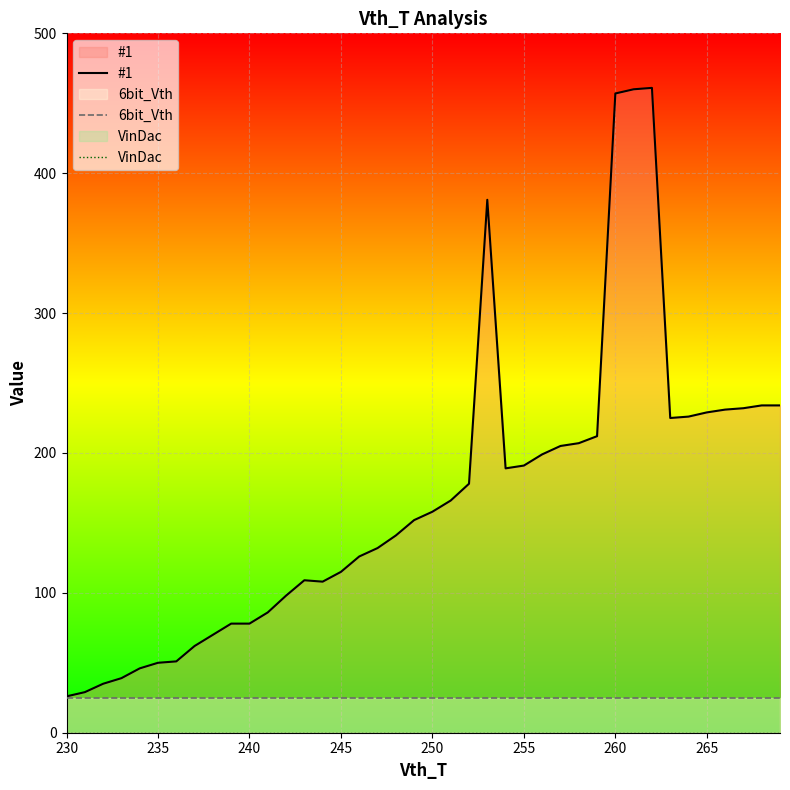

What is the sum of all #1 values?

6706